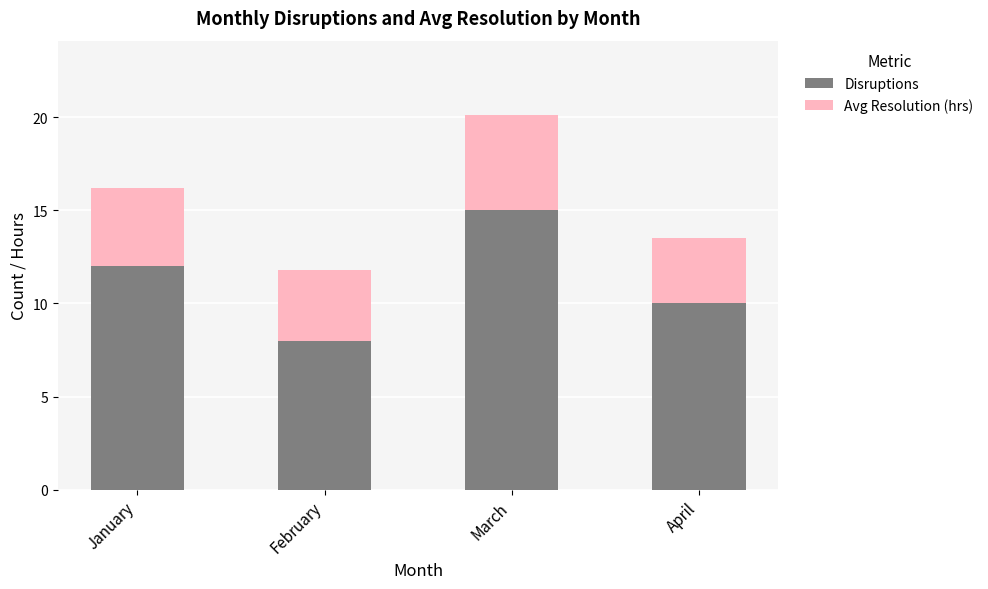

What is the highest value of the Disruptions series?

15.0